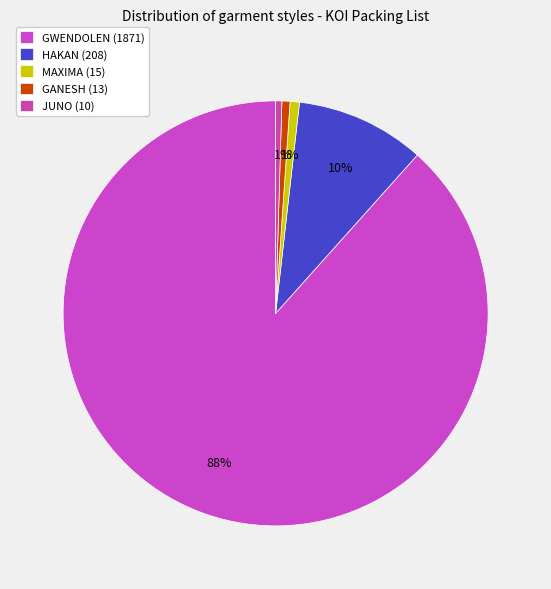

The GANESH slice represents 1% of the pie. True or false?

True